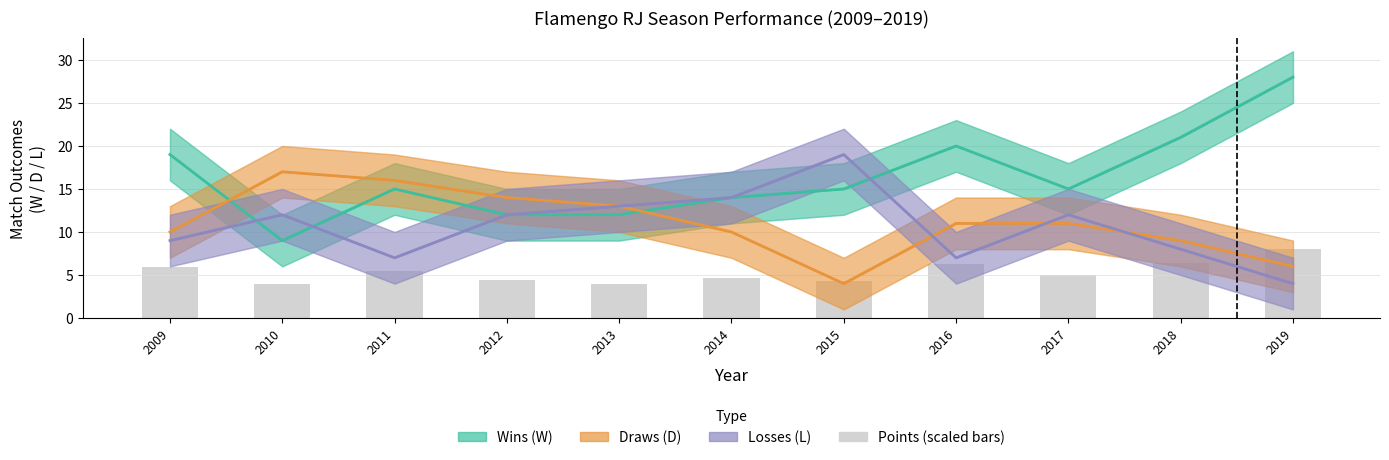

What is the value of the Losses (L) bar at the 7th from the left?

19.0